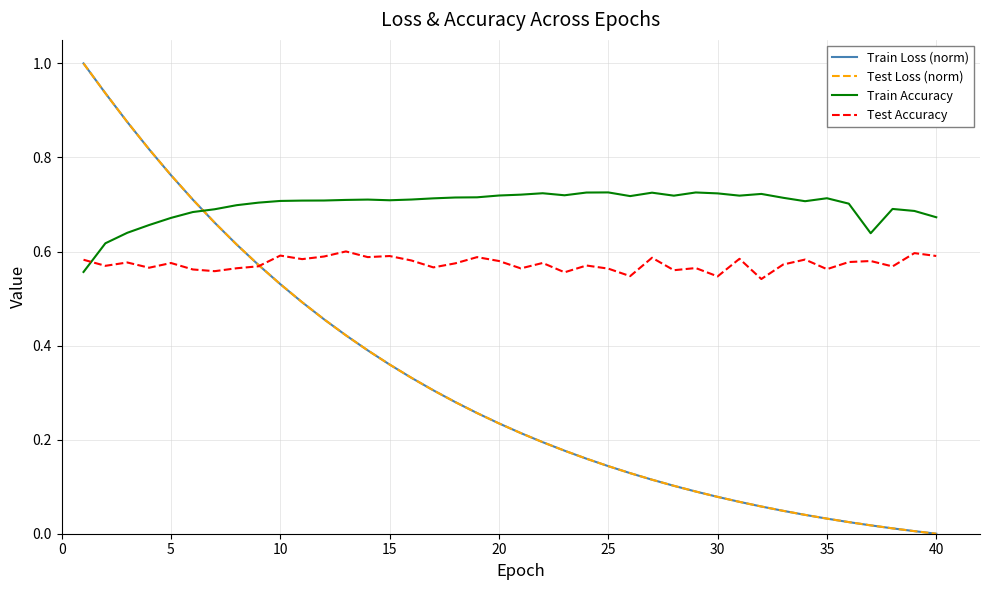

How many distinct data groups are displayed?

4